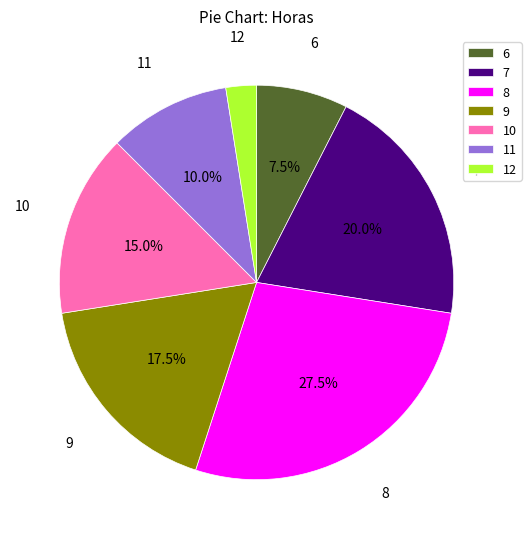

Which category has the smallest portion of the pie?

12